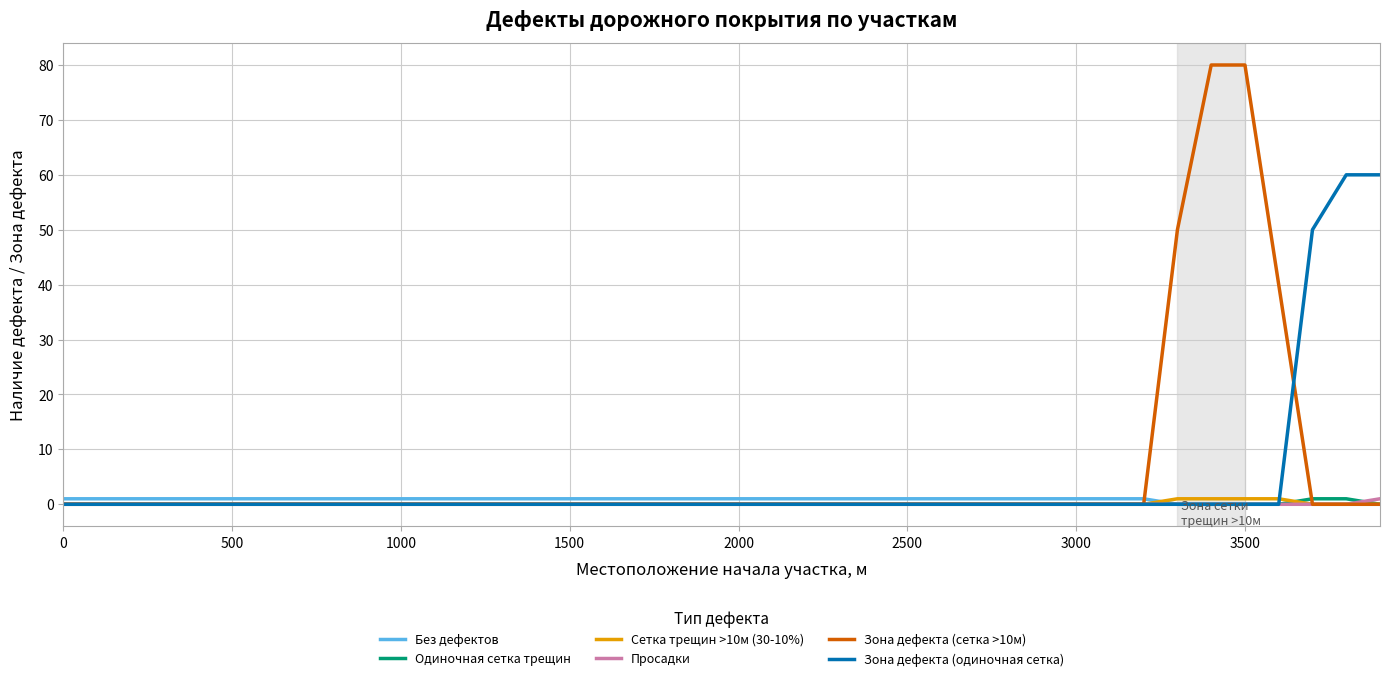

What is the greatest value displayed?

80